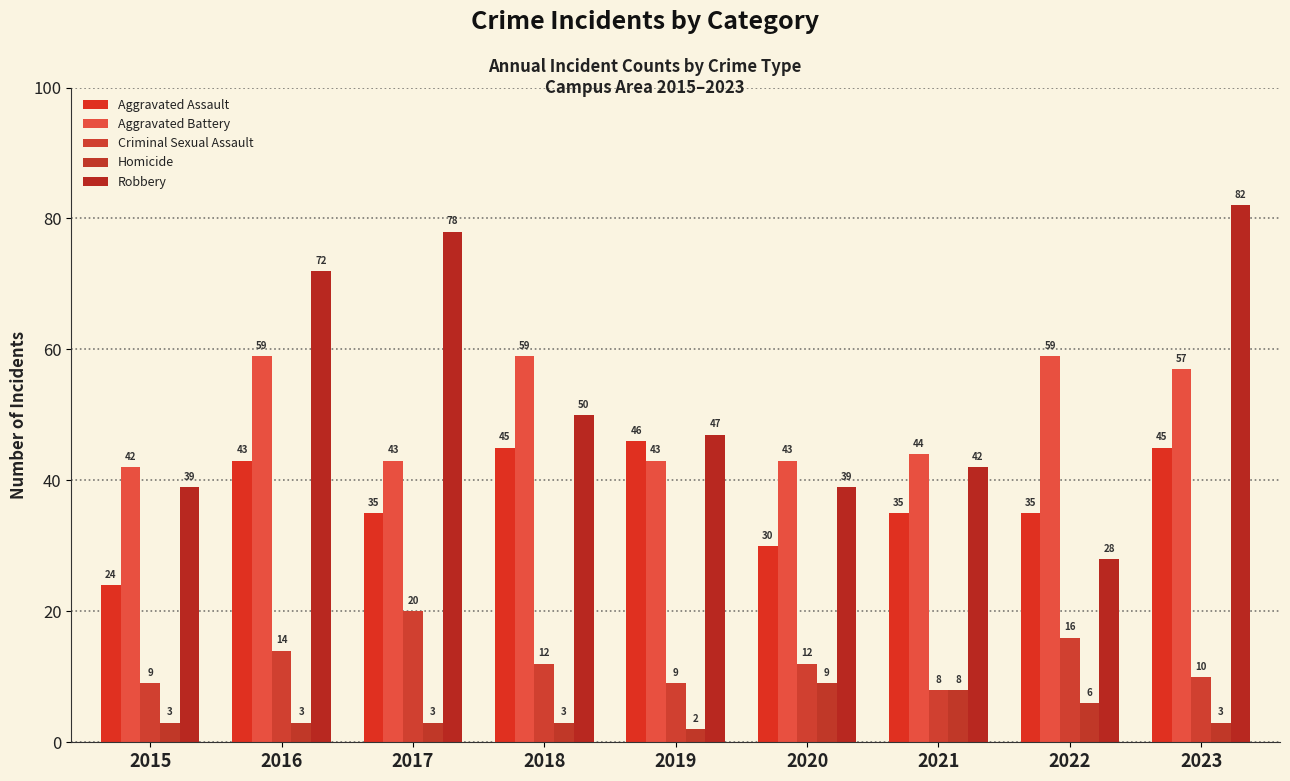

Reading right to left, transcribe all the data shown in this chart.

Aggravated Assault: 45	35	35	30	46	45	35	43	24
Aggravated Battery: 57	59	44	43	43	59	43	59	42
Criminal Sexual Assault: 10	16	8	12	9	12	20	14	9
Homicide: 3	6	8	9	2	3	3	3	3
Robbery: 82	28	42	39	47	50	78	72	39